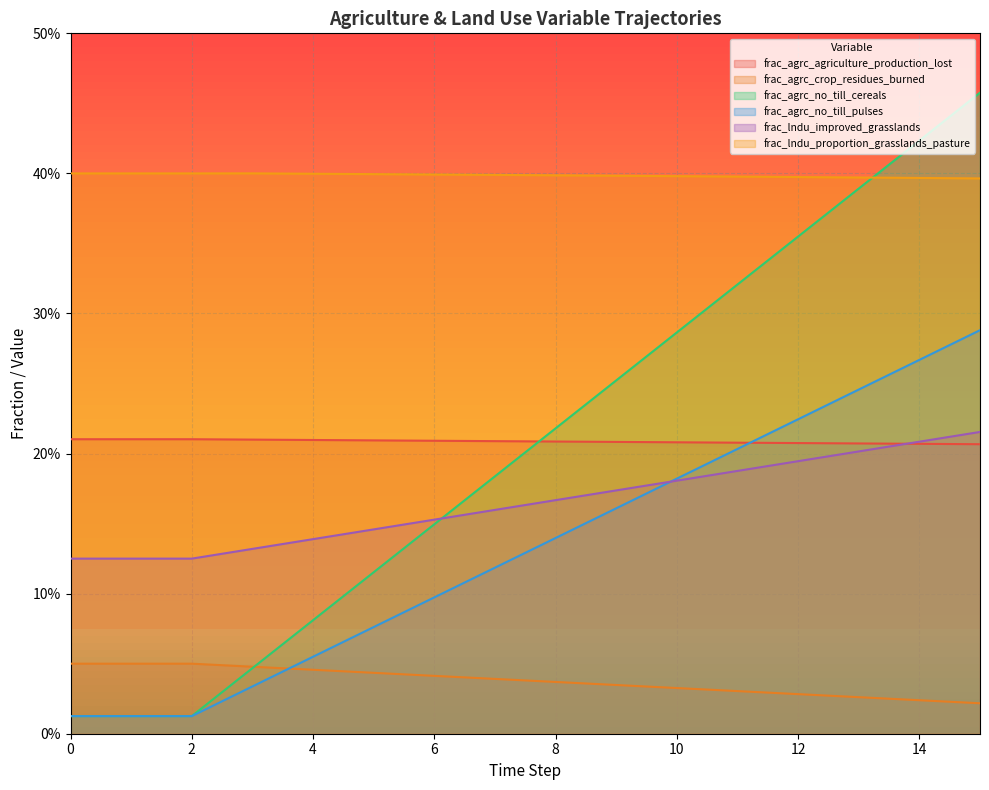

Is the value of frac_lndu_improved_grasslands at 4 greater than the value of frac_lndu_proportion_grasslands_pasture at 12?

No